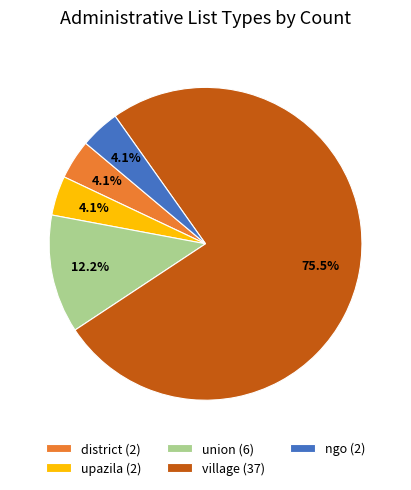

Does upazila (2) account for over 50% of the chart?

No